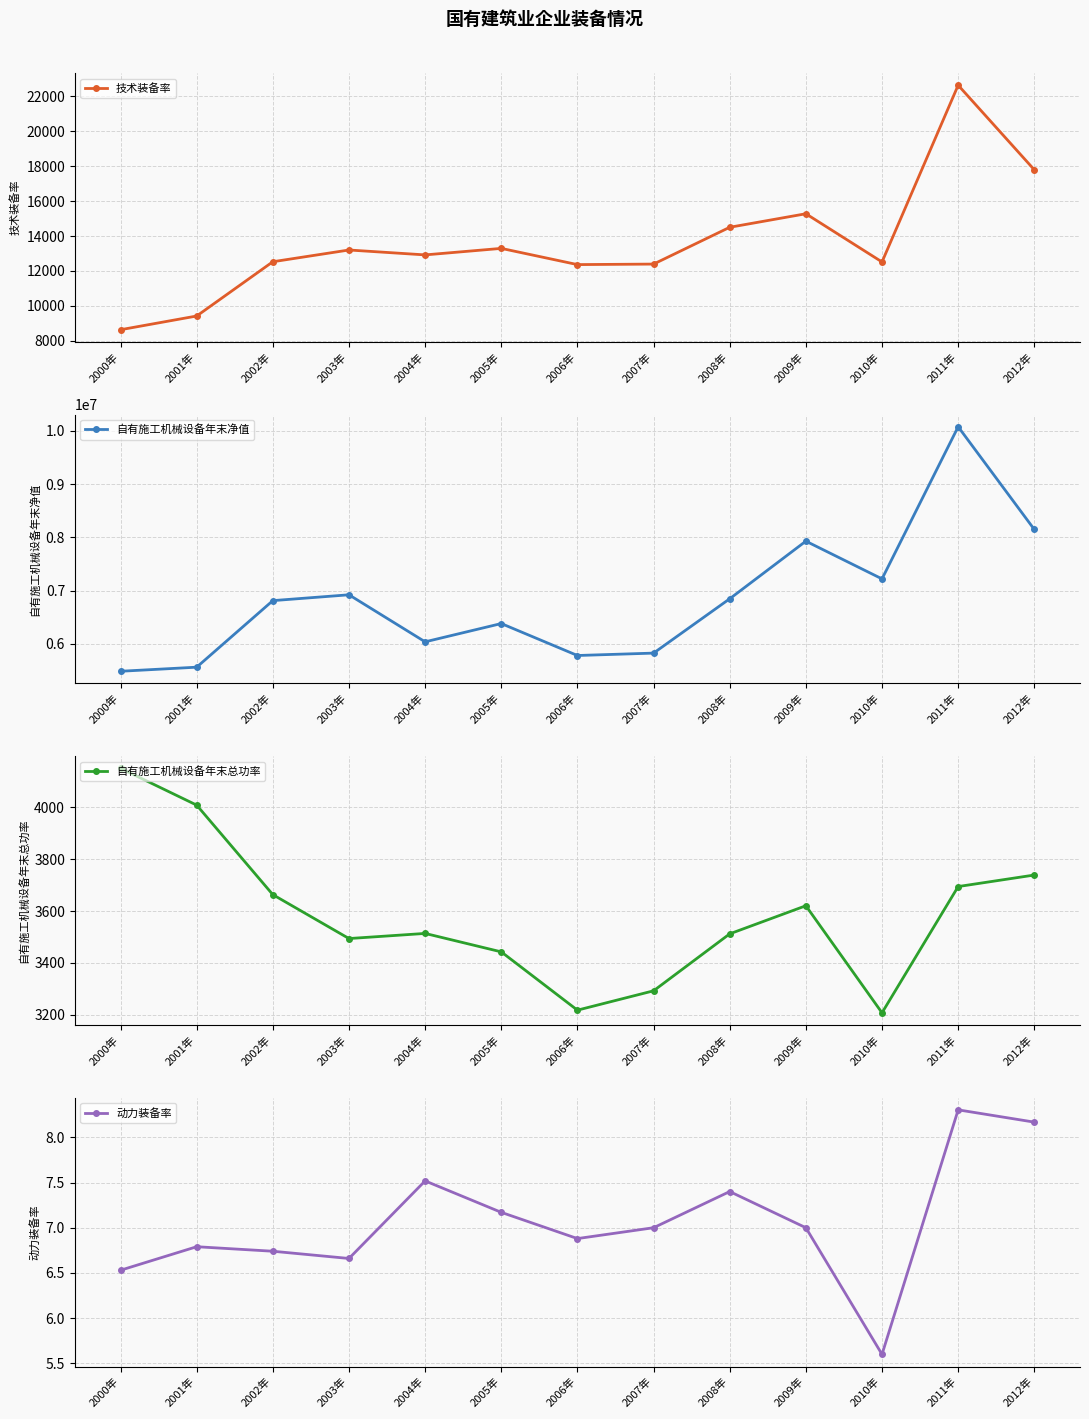

What is the label of the 8th point from the right?

2005年